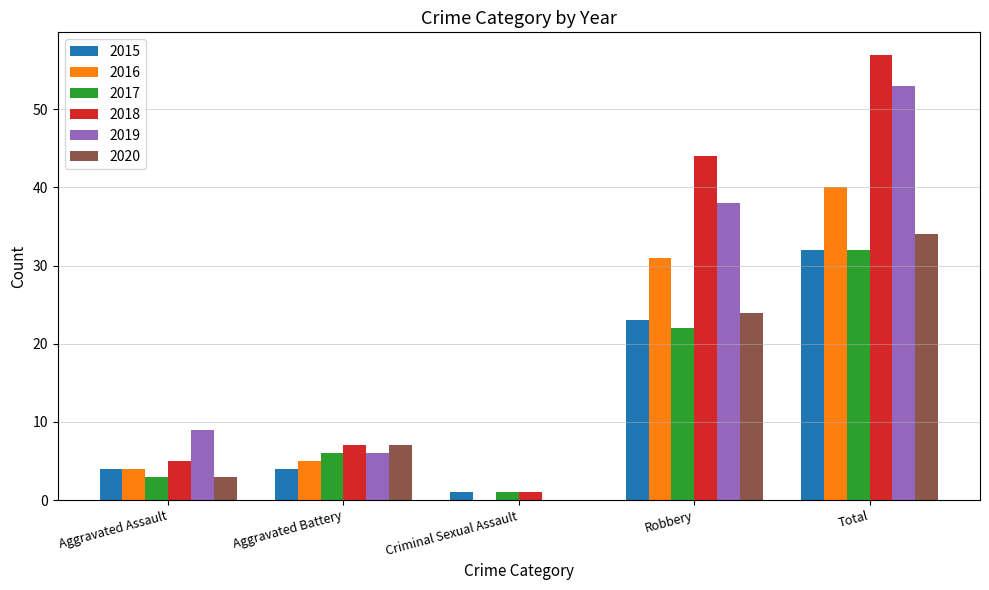

Which series has the widest spread of values?

2018